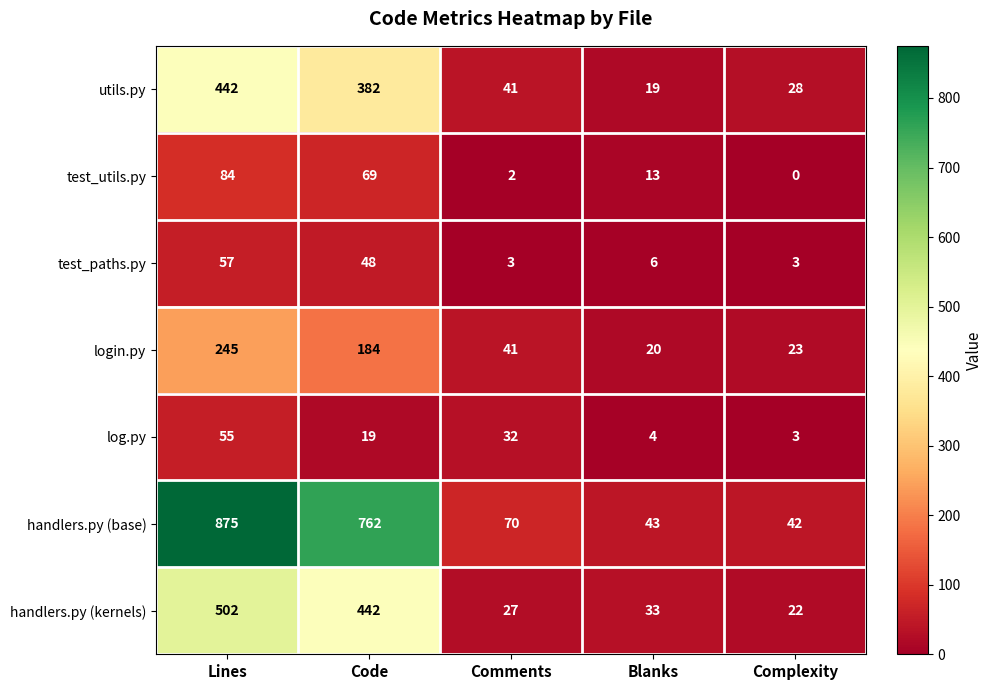

How many categories are shown in the chart?

5